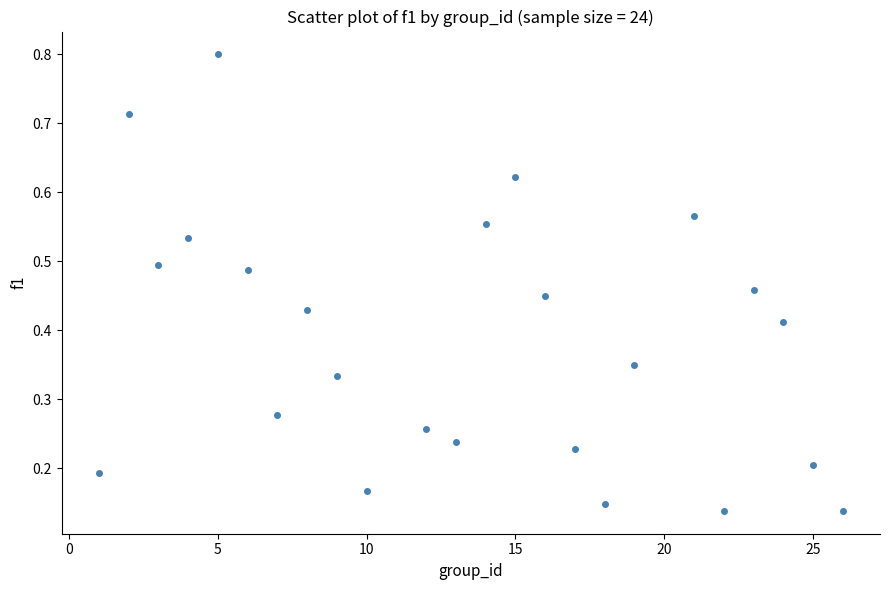

What is the range of X values (max minus min)?

25.0